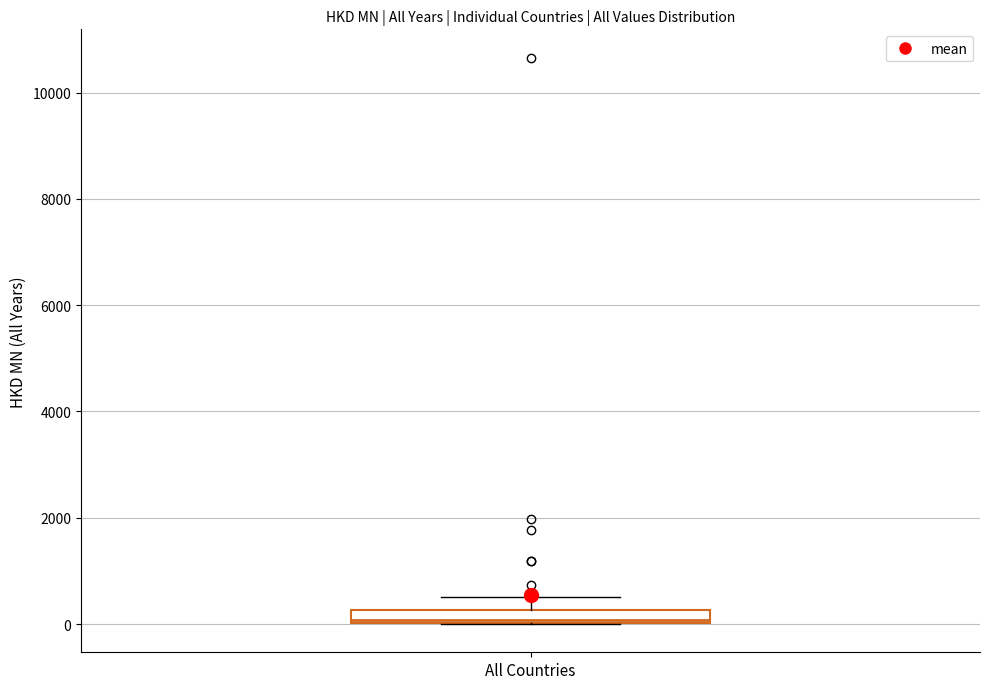

Where is the lower edge of the box for All Countries on the y-axis? The values are not printed on the chart, so give them approximately, as read against the axis.

0